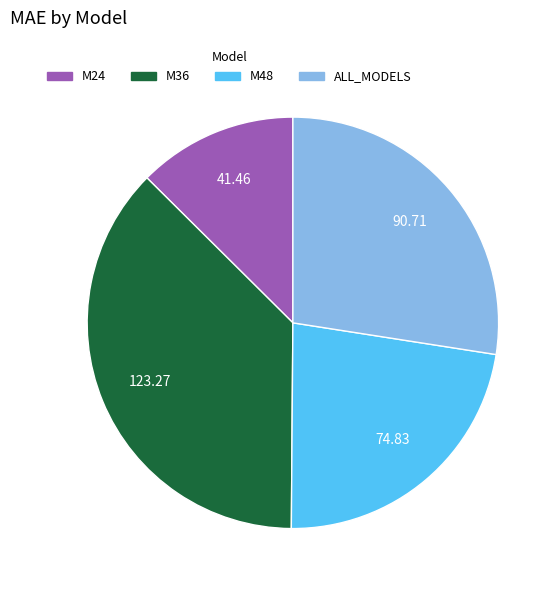

Is there a majority slice in this chart?

No